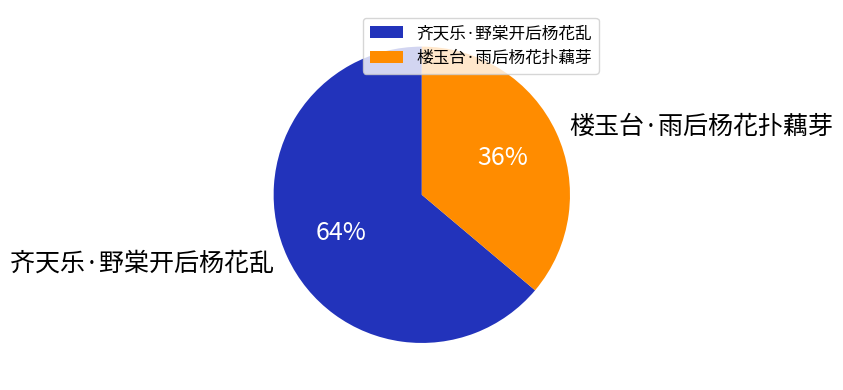

True or false: 齐天乐·野棠开后杨花乱 accounts for 50% of the total.

False